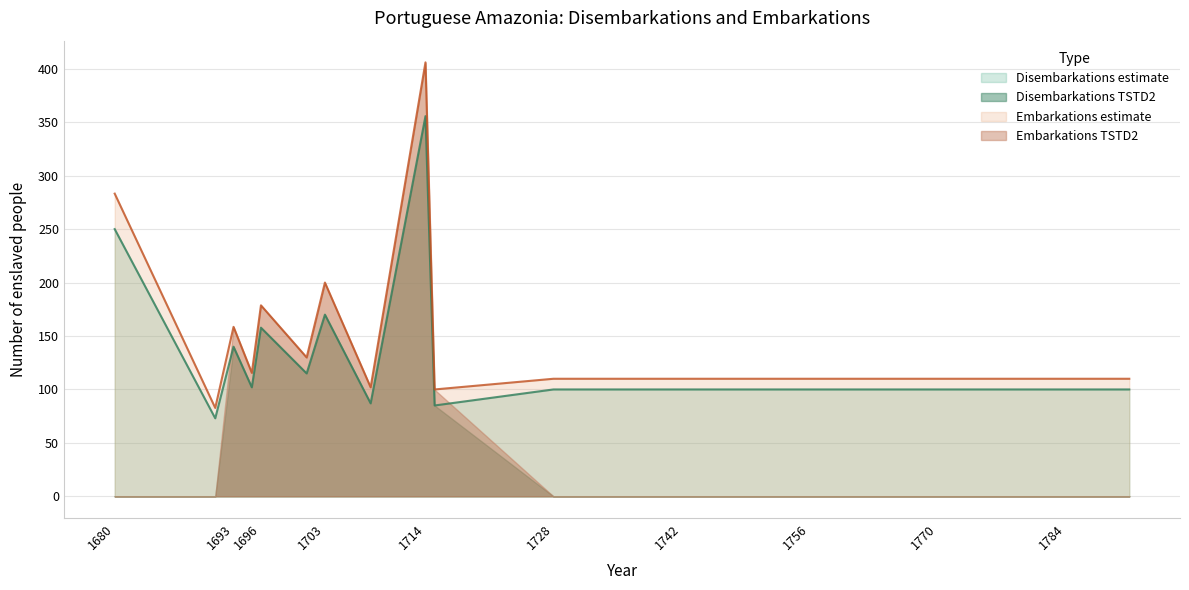

True or false: Embarkations estimate and Disembarkations TSTD2 cross at least once.

False